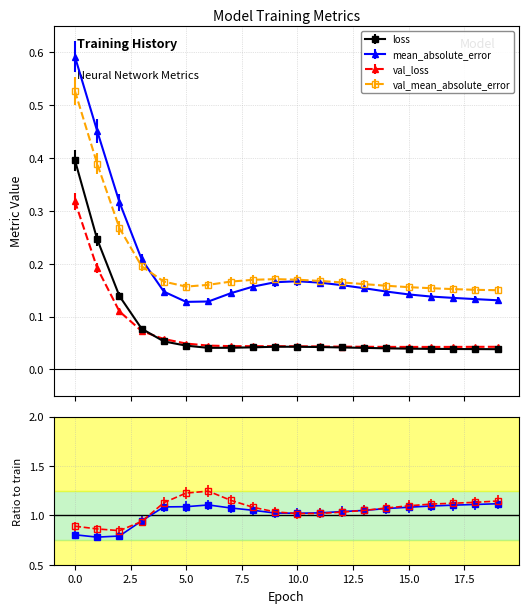

True or false: mean_absolute_error has a value of 0.0 at 16.

False